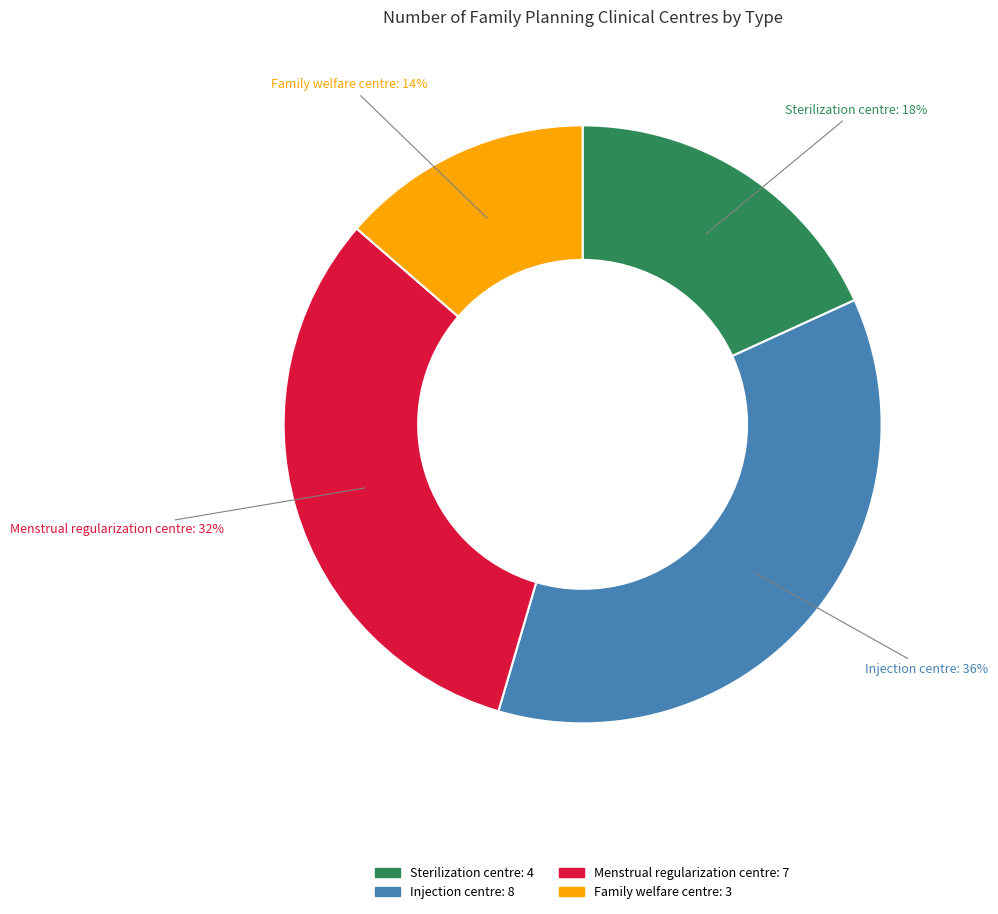

Is there a majority slice in this chart?

No